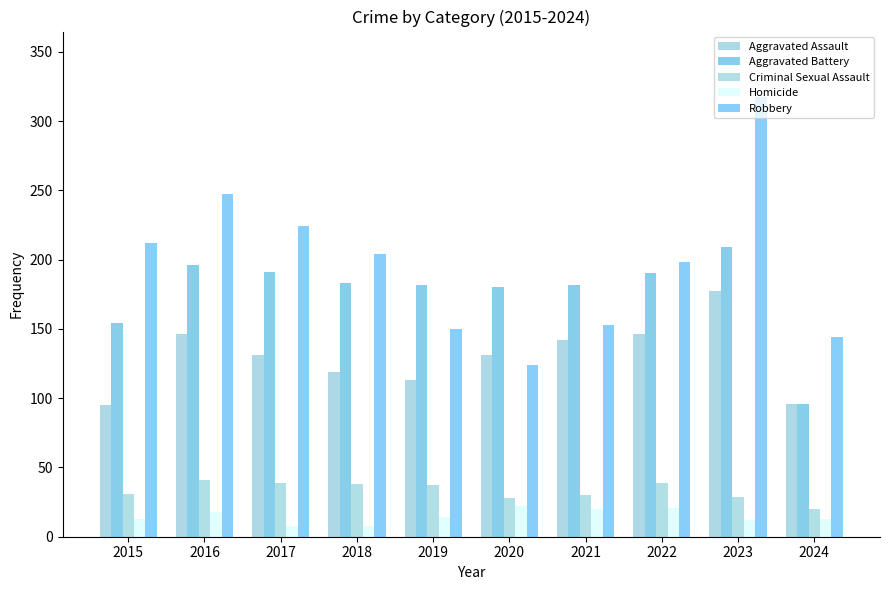

Which series has the largest range (max minus min)?

Robbery